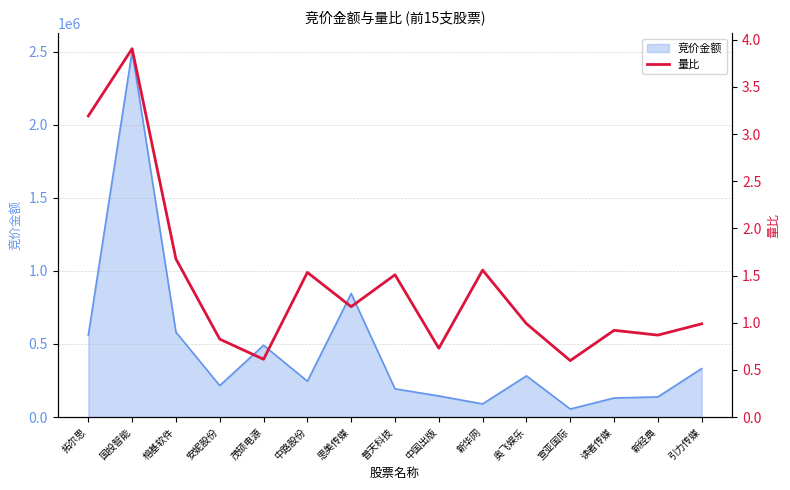

Is it true that the value at 中路股份 is 2.0?

False